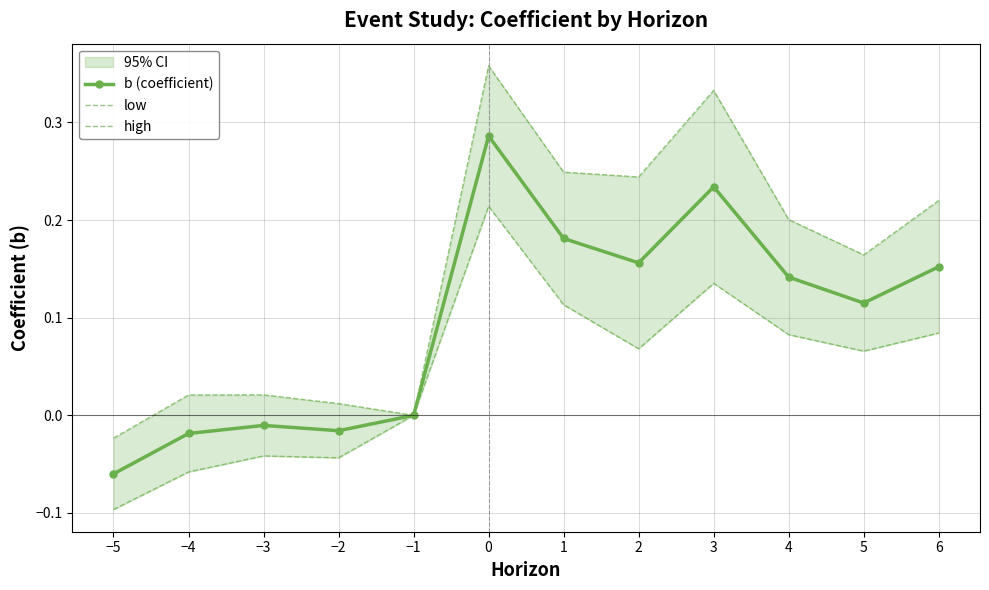

At how many categories does at least one series exceed 0?

10